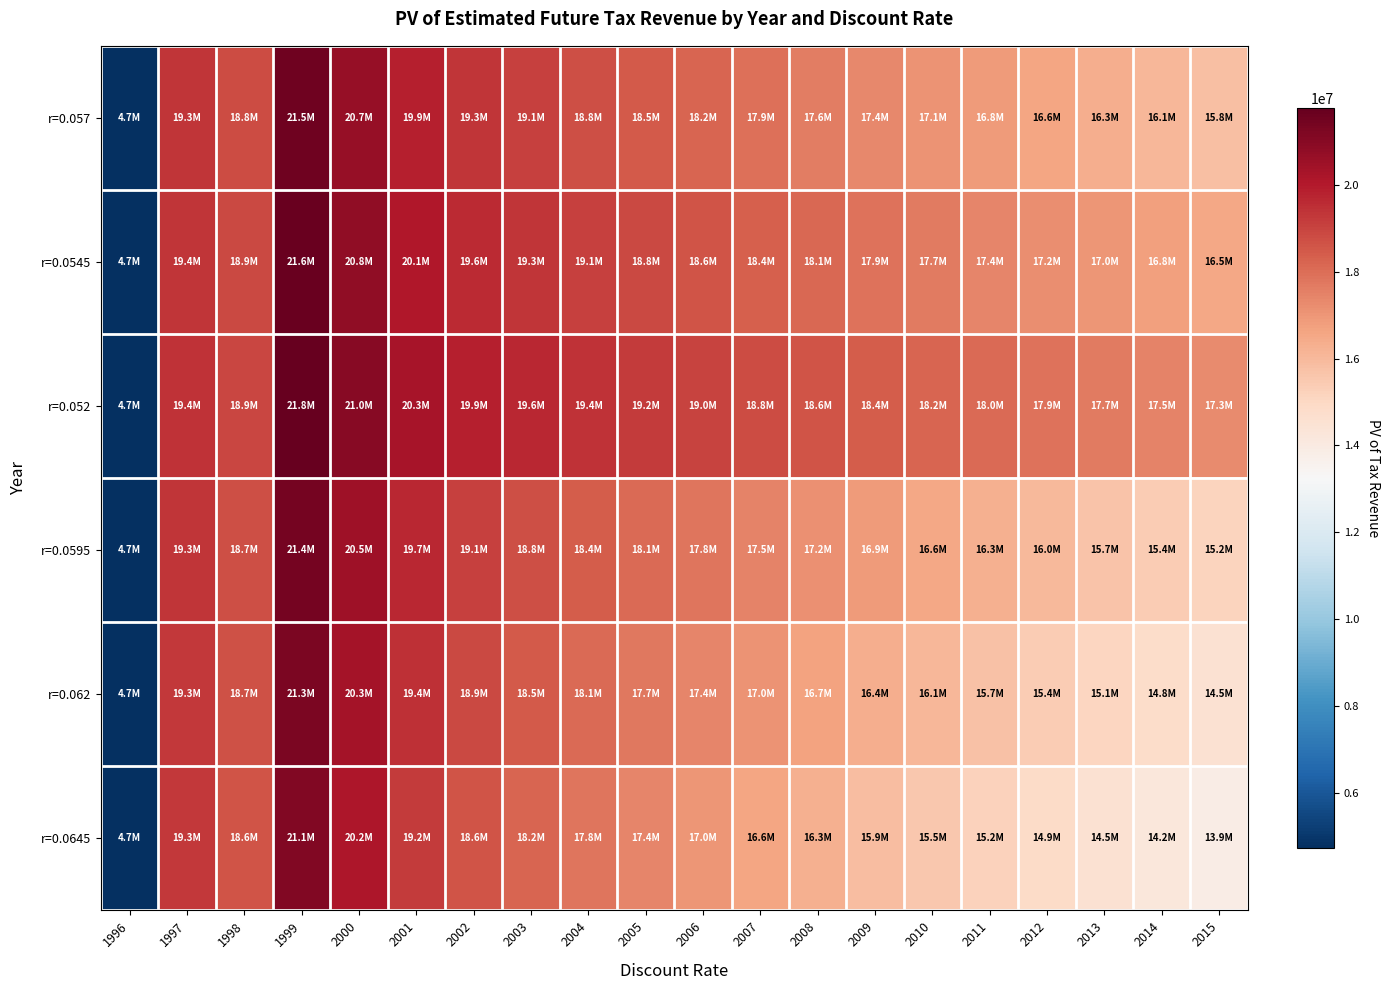

List the series in order of their overall mean, highest first.

r=0.052, r=0.0545, r=0.057, r=0.0595, r=0.062, r=0.0645